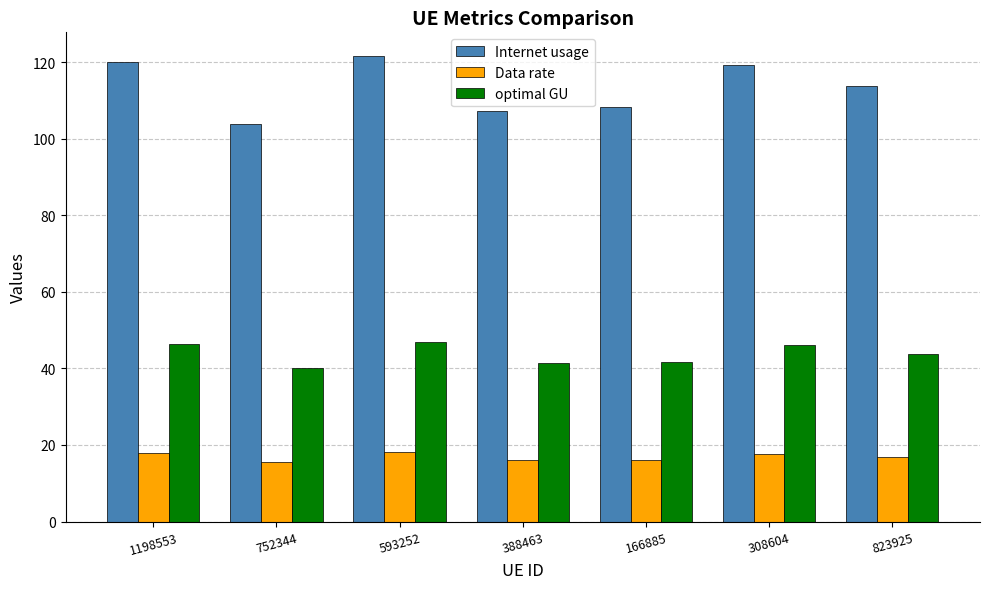

Read the Internet usage value at 308604.

119.4